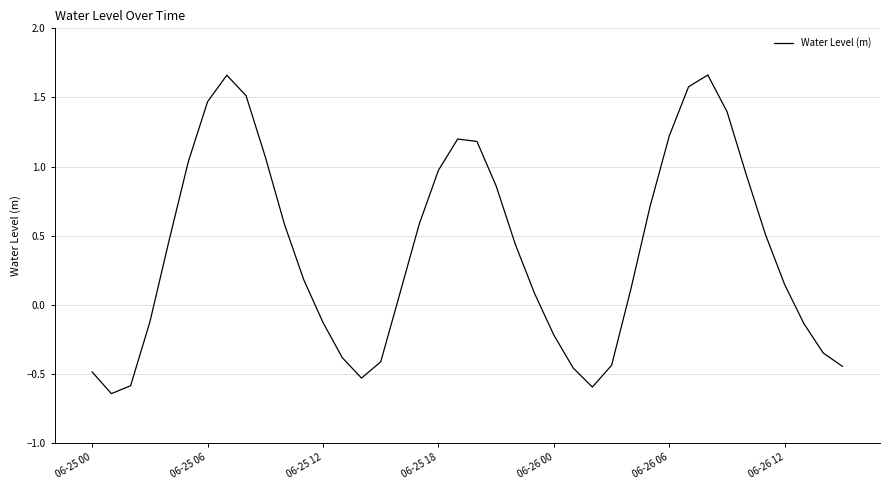

How many lines are shown in the chart?

1